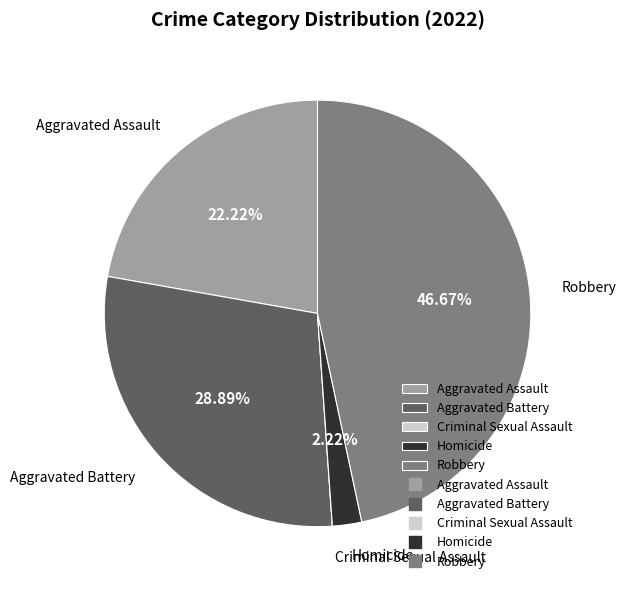

Which category has the biggest portion of the pie?

Robbery